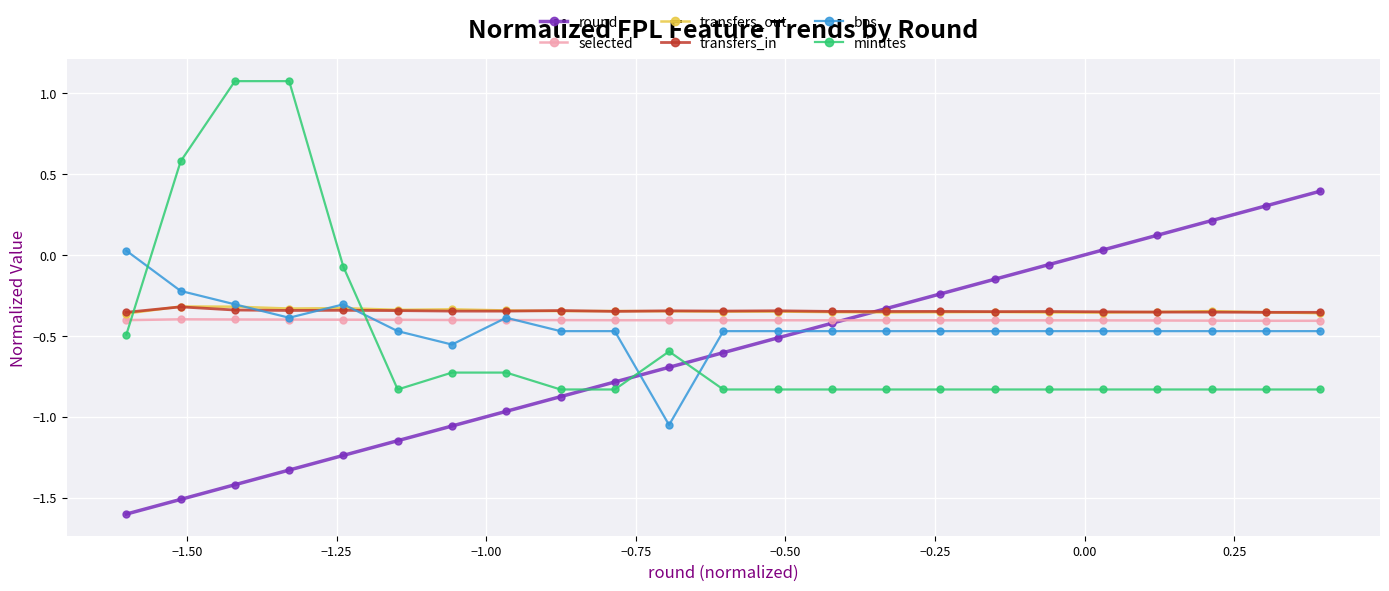

How many times do bps and round cross each other?

3